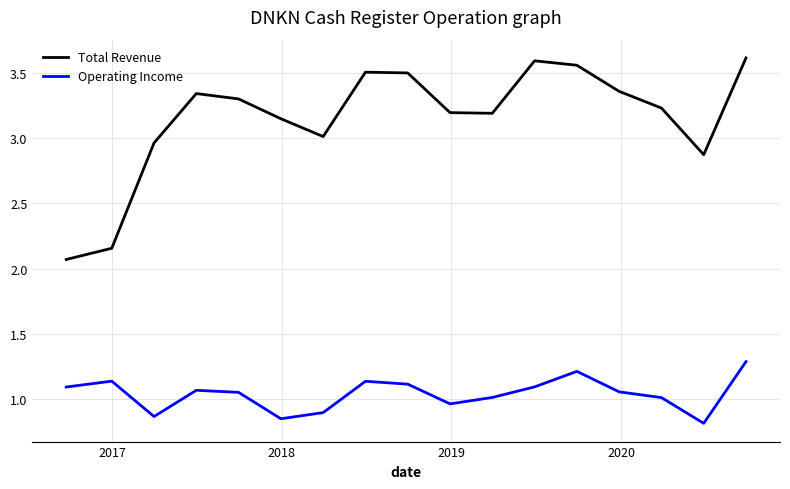

Rank the series by their average value, from highest to lowest.

Total Revenue, Operating Income